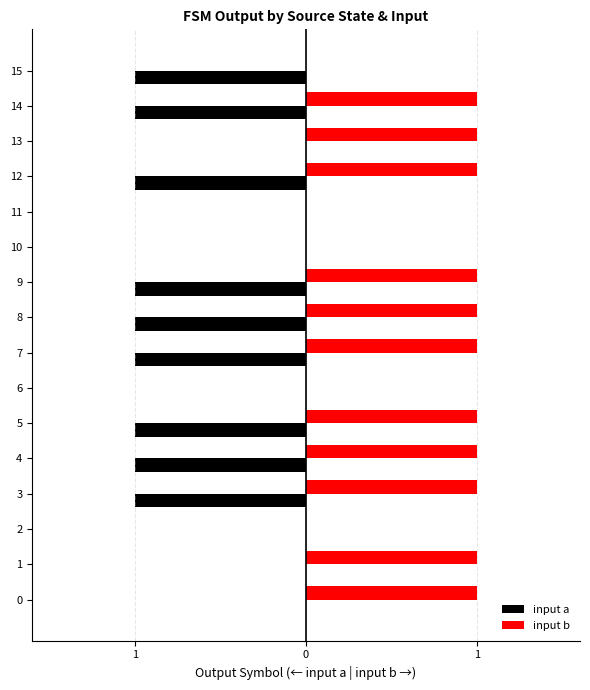

What are all the series names shown in the legend?

input a, input b